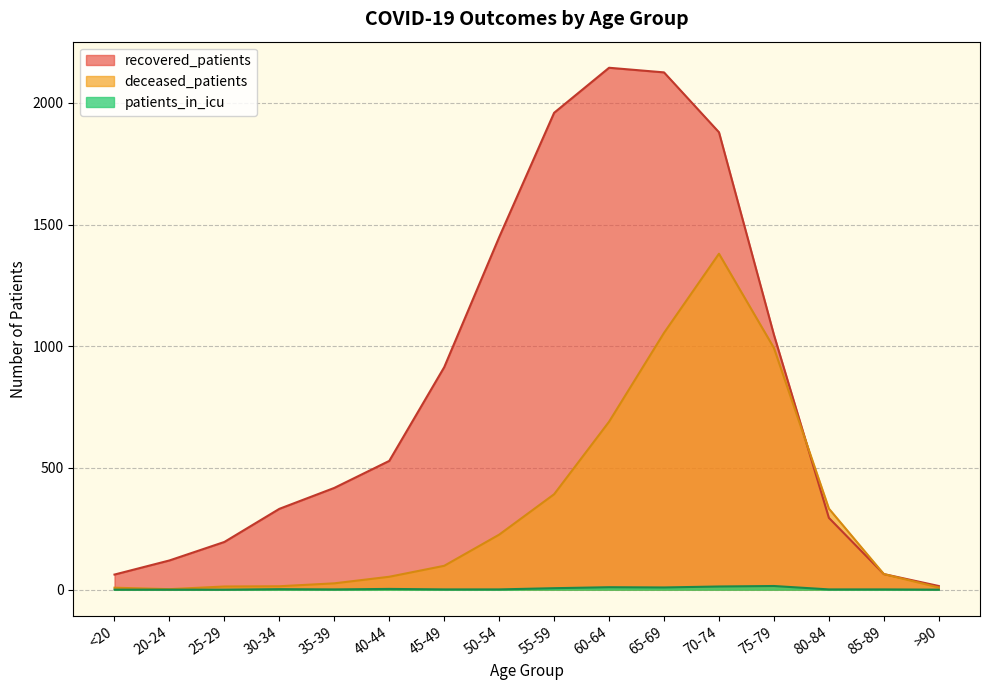

List the series in order of their overall mean, highest first.

recovered_patients, deceased_patients, patients_in_icu